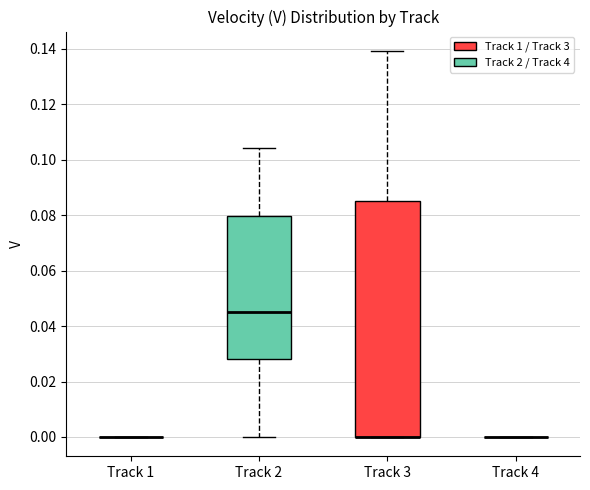

Reading left to right, transcribe this box plot: for each box, give where its median line is, the range the box spans, and where its two whiskers end, as read against the y-axis. The values are not printed on the chart, so give them approximately, as read against the axis.

Track 1: box collapsed to a line at 0.000, whiskers 0.000 to 0.000
Track 2: median 0.044, box 0.028 to 0.080, whiskers 0.000 to 0.104
Track 3: median 0.000 (drawn on the box's lower edge), box 0.000 to 0.086, whiskers 0.000 to 0.140
Track 4: box collapsed to a line at 0.000, whiskers 0.000 to 0.000